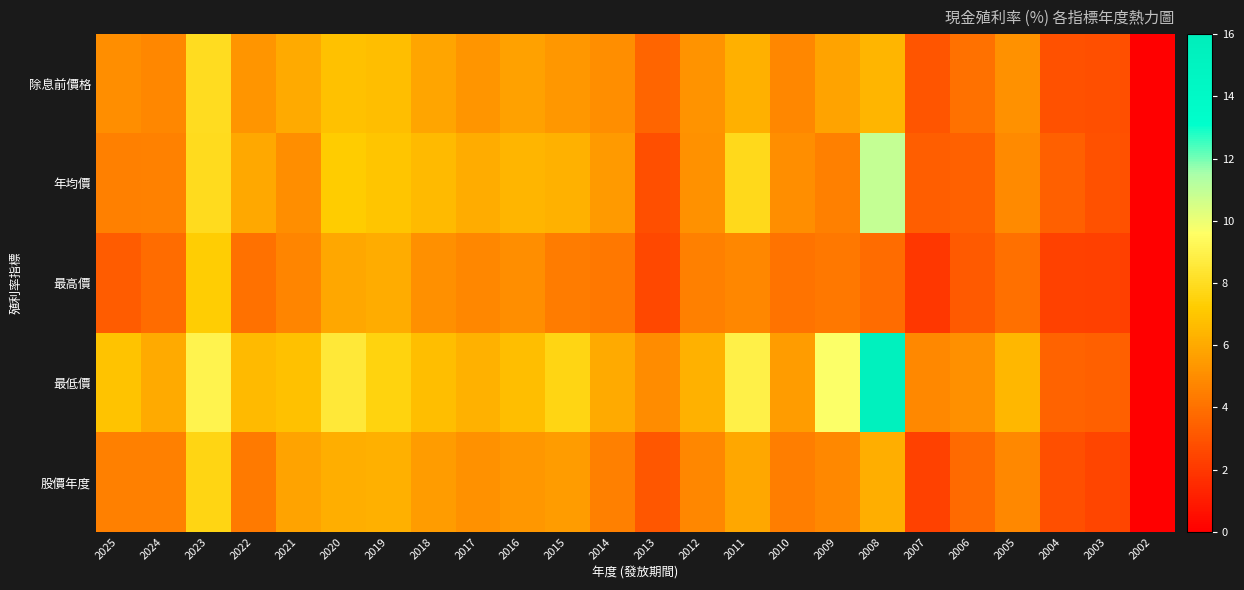

Reading left to right, extract all data points from this chart.

除息前價格: 2025=5.1	2024=4.8	2023=8.0	2022=5.3	2021=6.0	2020=6.8	2019=6.7	2018=5.8	2017=5.3	2016=5.7	2015=5.3	2014=5.0	2013=3.6	2012=5.2	2011=6.2	2010=4.8	2009=5.8	2008=6.4	2007=3.1	2006=4.0	2005=5.2	2004=2.9	2003=2.9	2002=0.0
年均價: 2025=4.5	2024=4.6	2023=7.9	2022=6.0	2021=5.1	2020=7.2	2019=6.9	2018=6.6	2017=6.1	2016=6.4	2015=6.3	2014=5.5	2013=2.9	2012=5.1	2011=7.9	2010=5.0	2009=4.5	2008=10.9	2007=3.3	2006=3.5	2005=4.9	2004=3.4	2003=2.9	2002=0.0
最高價: 2025=3.3	2024=3.9	2023=7.3	2022=4.0	2021=4.7	2020=5.9	2019=6.1	2018=5.1	2017=4.8	2016=5.1	2015=4.4	2014=4.3	2013=2.6	2012=4.5	2011=4.8	2010=4.1	2009=4.3	2008=3.9	2007=2.0	2006=3.2	2005=4.0	2004=2.4	2003=2.3	2002=0.0
最低價: 2025=6.9	2024=6.0	2023=9.0	2022=6.6	2021=6.8	2020=8.5	2019=7.5	2018=6.7	2017=6.3	2016=6.7	2015=7.6	2014=6.1	2013=5.0	2012=6.2	2011=8.9	2010=5.5	2009=9.6	2008=15.4	2007=4.8	2006=5.1	2005=6.5	2004=3.5	2003=3.4	2002=0.0
股價年度: 2025=4.5	2024=4.5	2023=7.7	2022=4.3	2021=5.8	2020=6.2	2019=6.2	2018=5.5	2017=5.2	2016=5.4	2015=5.6	2014=4.6	2013=3.1	2012=4.8	2011=5.9	2010=4.5	2009=4.8	2008=6.1	2007=2.3	2006=3.8	2005=4.9	2004=2.9	2003=2.4	2002=0.0